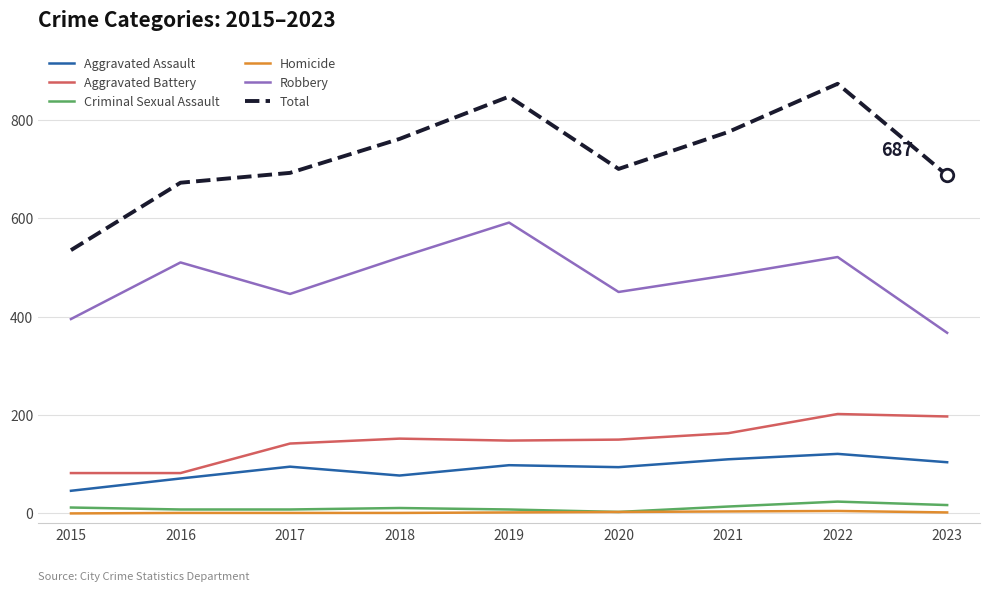

List the series in order of their peak value, highest first.

Total, Robbery, Aggravated Battery, Aggravated Assault, Criminal Sexual Assault, Homicide